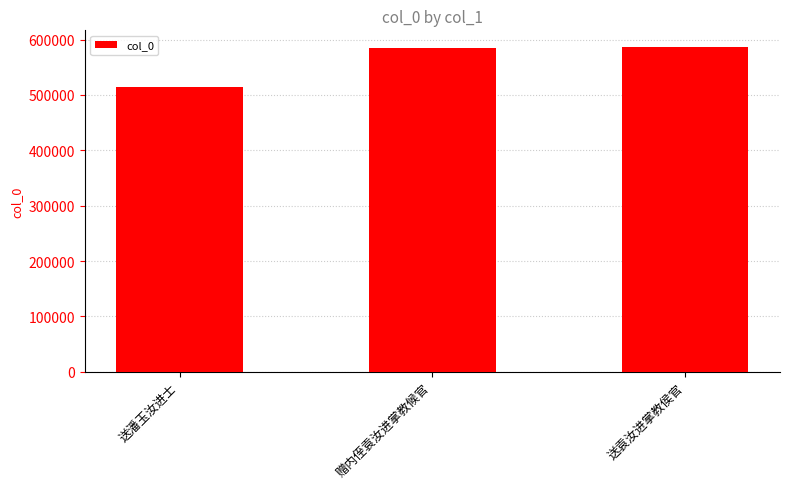

How many bars are there in total?

3